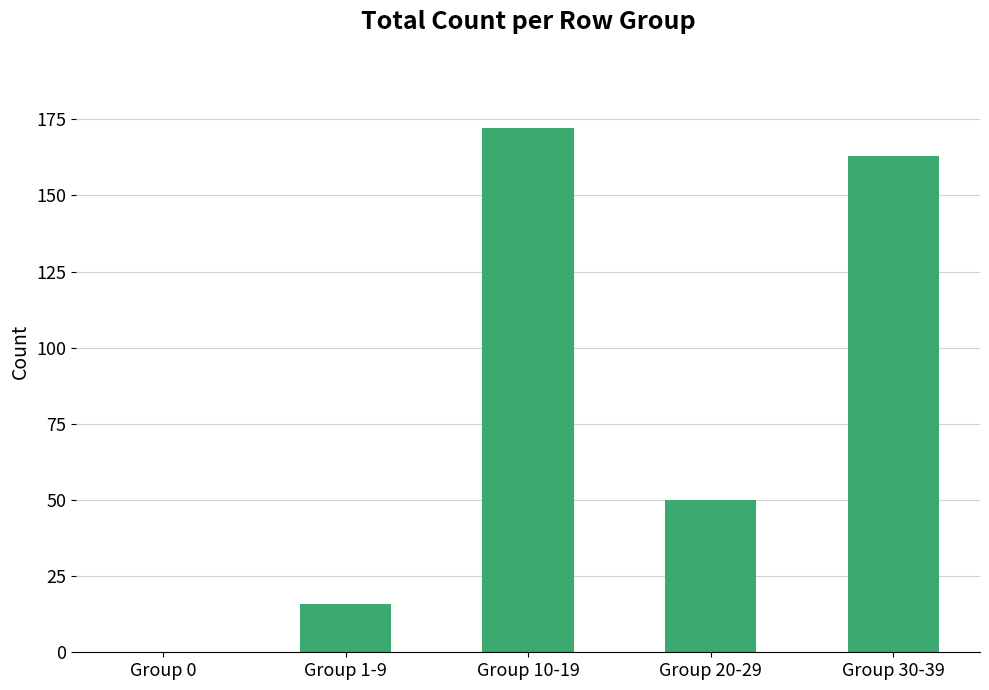

The value at Group 30-39 is 220. True or false?

False